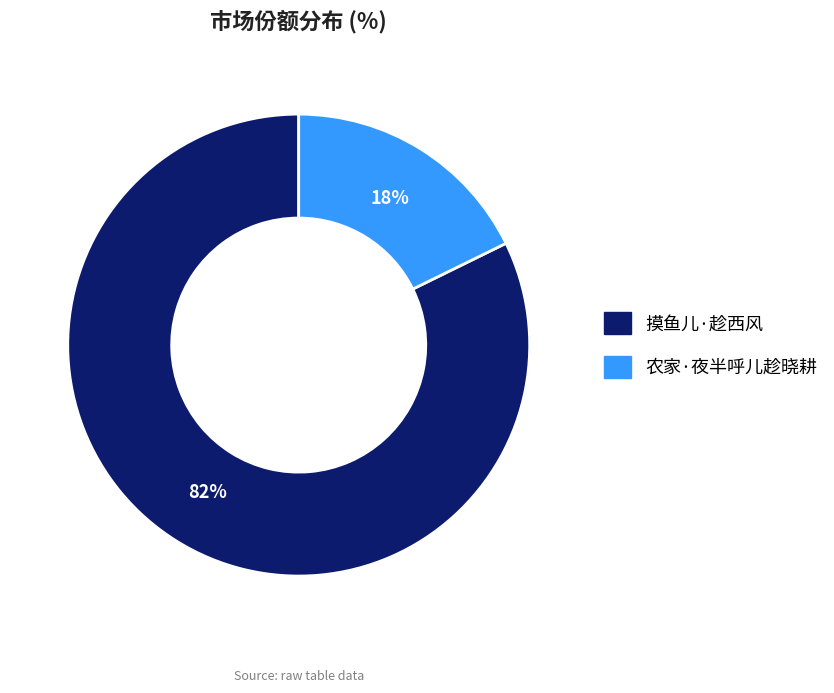

To the nearest percent, what portion does 农家·夜半呼儿趁晓耕 represent?

18%